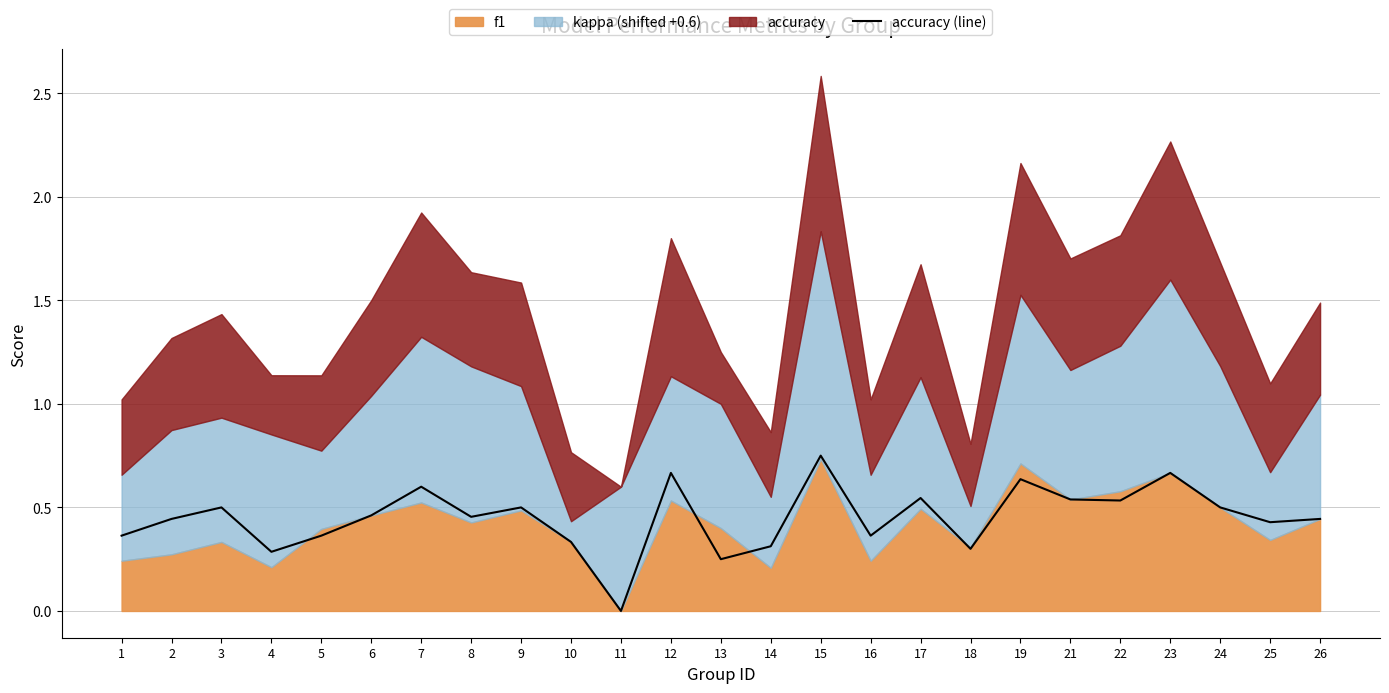

What is the sum of the values at 17 and 11?

0.5